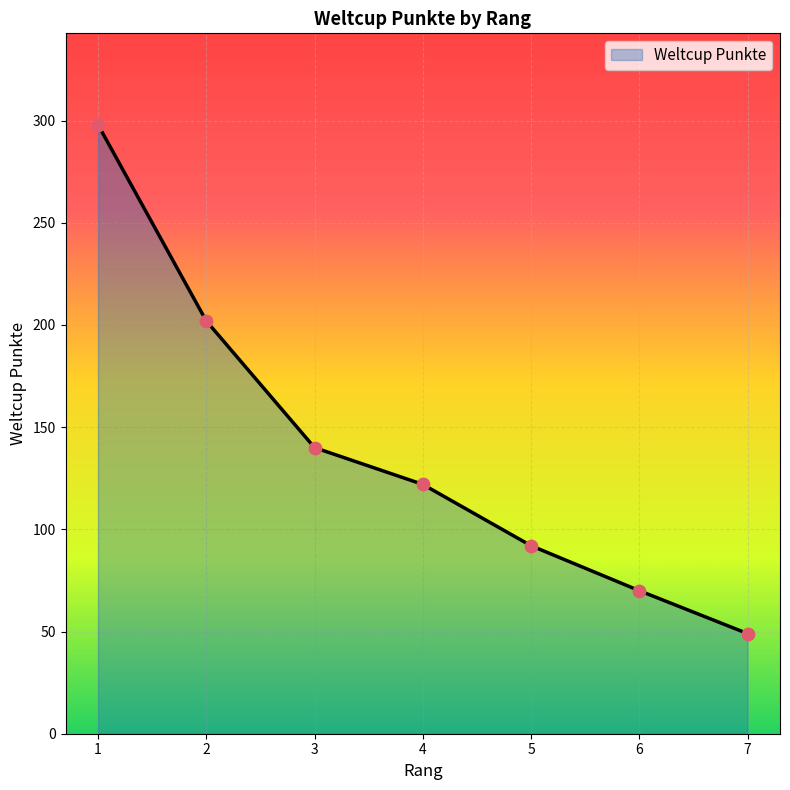

Which has a higher value, 2 or 4?

2